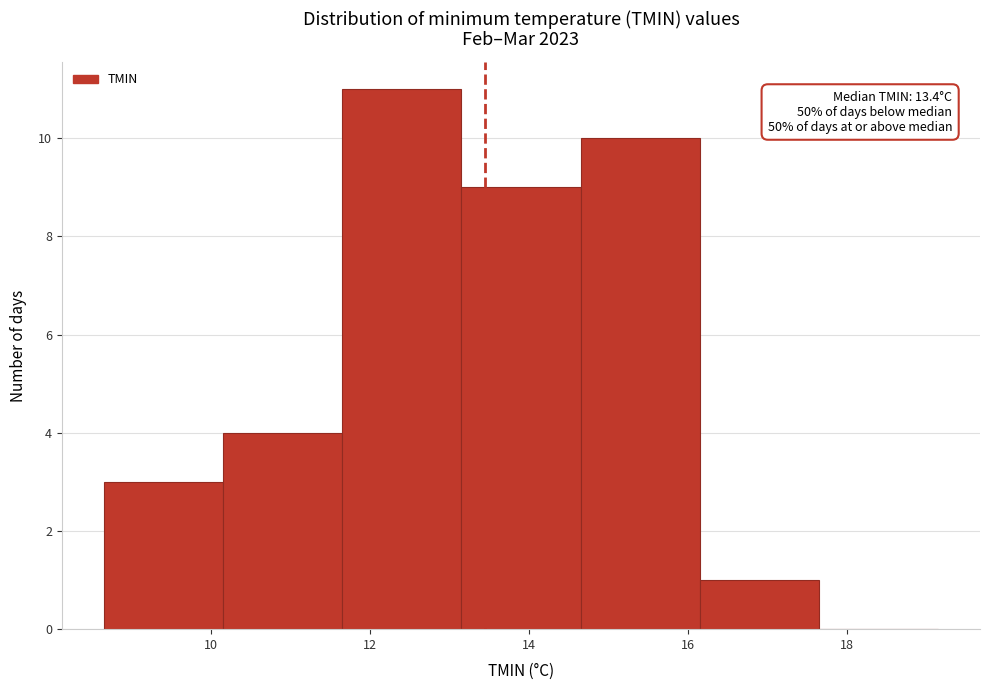

Which range on the x-axis has the tallest bar?

11.65 to 13.15